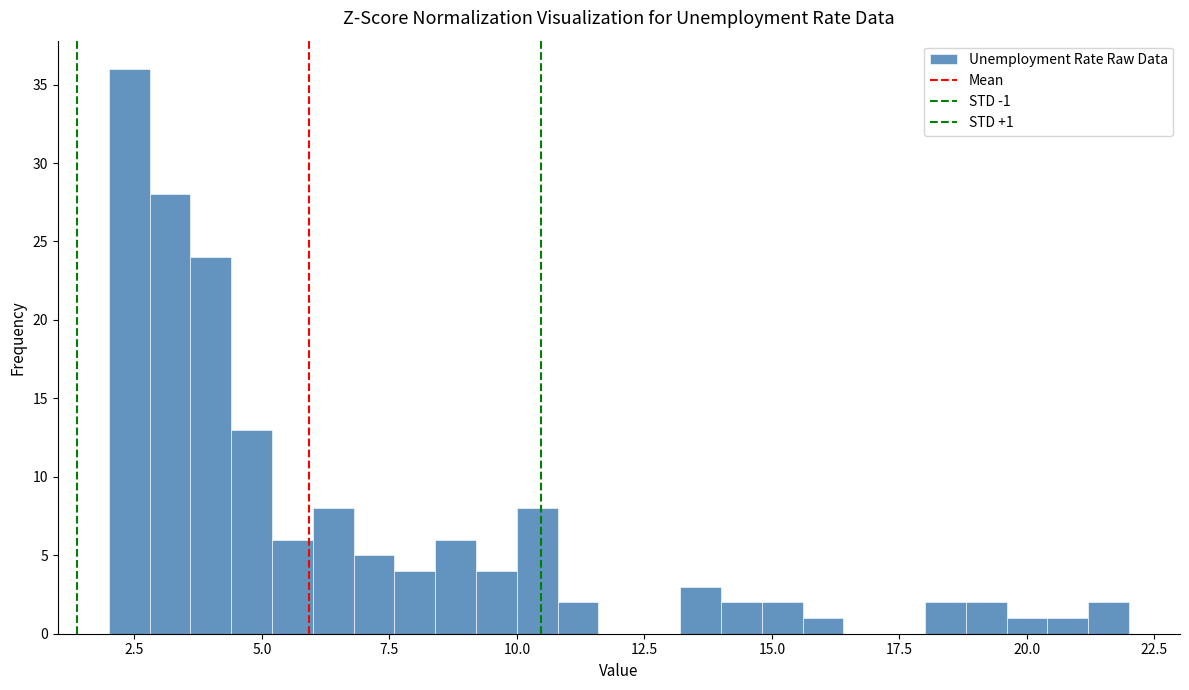

Read against the x-axis, roughly where is the centre of the tallest bar?

2.5